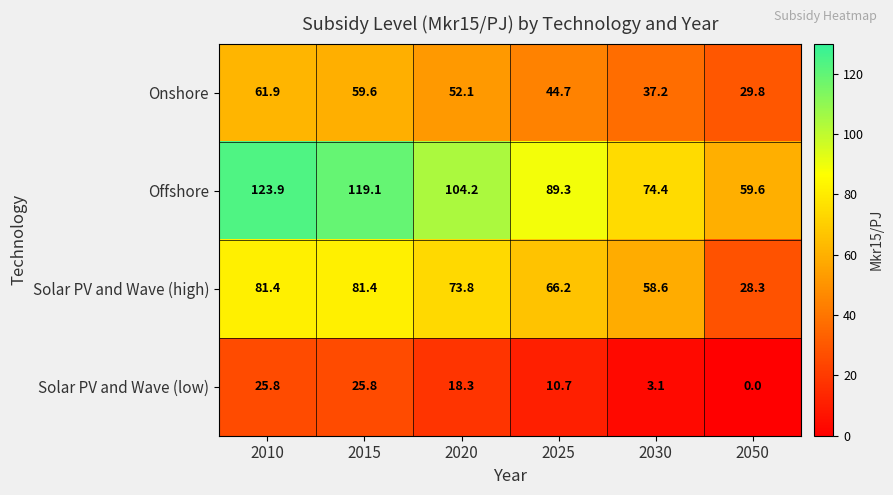

Reading left to right, what are all the values shown in this chart?

Onshore: 2010=61.9	2015=59.6	2020=52.1	2025=44.7	2030=37.2	2050=29.8
Offshore: 2010=123.9	2015=119.1	2020=104.2	2025=89.3	2030=74.4	2050=59.6
Solar PV and Wave (high): 2010=81.4	2015=81.4	2020=73.8	2025=66.2	2030=58.6	2050=28.3
Solar PV and Wave (low): 2010=25.8	2015=25.8	2020=18.3	2025=10.7	2030=3.1	2050=0.0